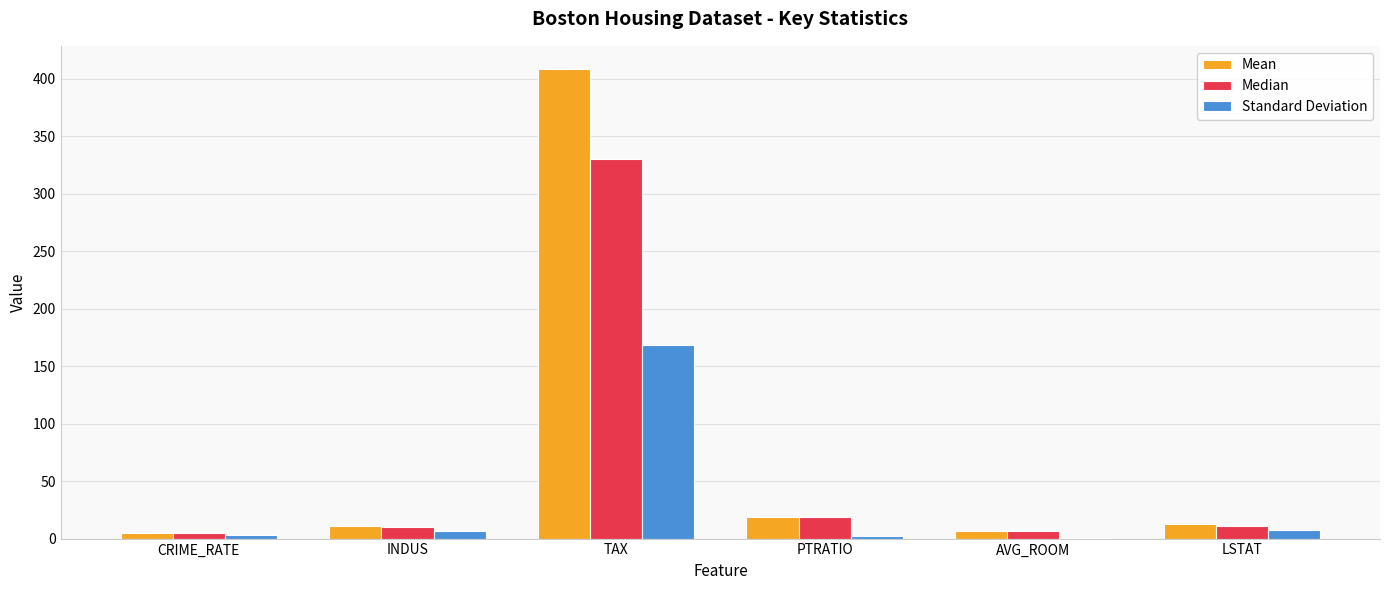

At which category does the chart reach its peak across all series?

TAX